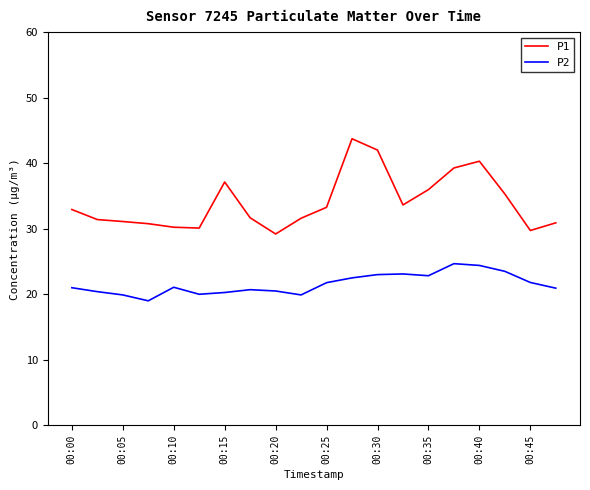

What is the difference between the maximum and minimum values in the P2 series?

5.7